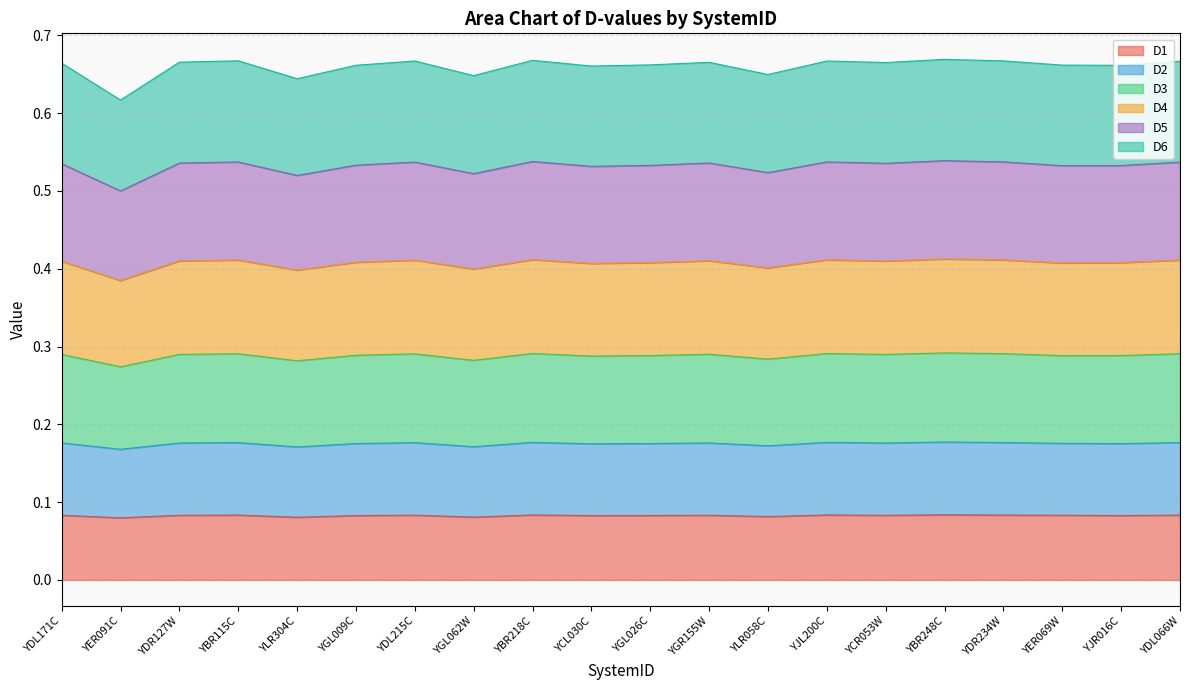

Is the value of D1 at YER069W greater than the value of D5 at YJL200C?

No